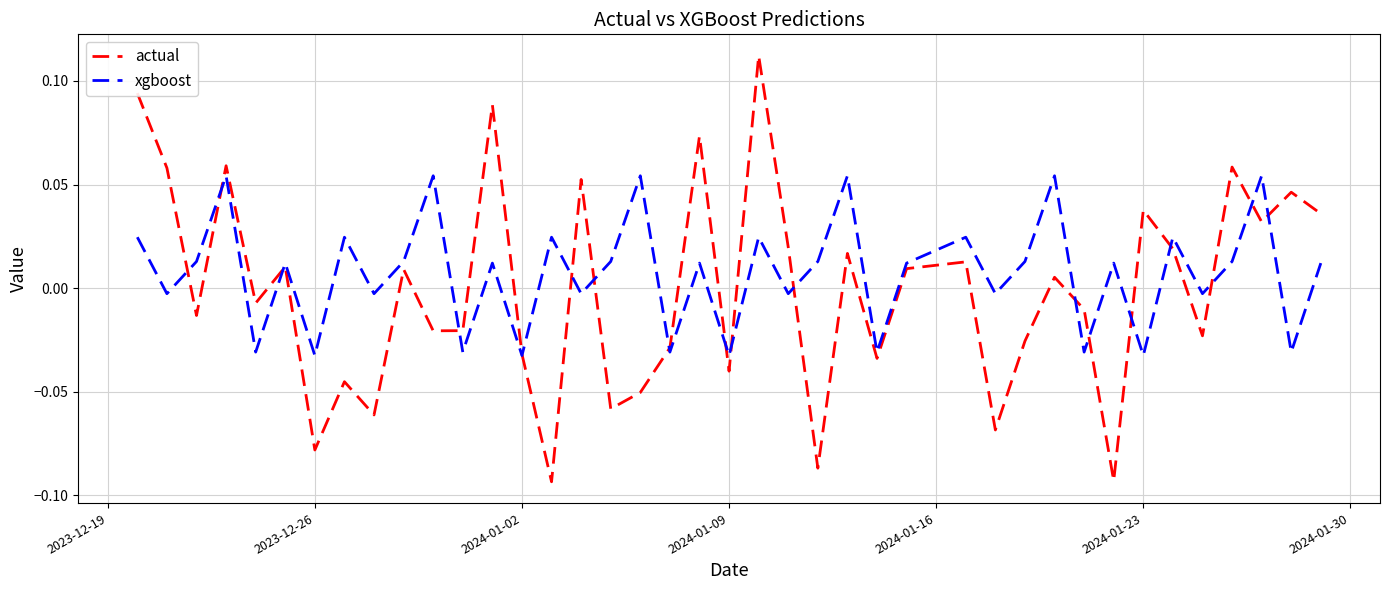

At how many categories does at least one series exceed 0?

29